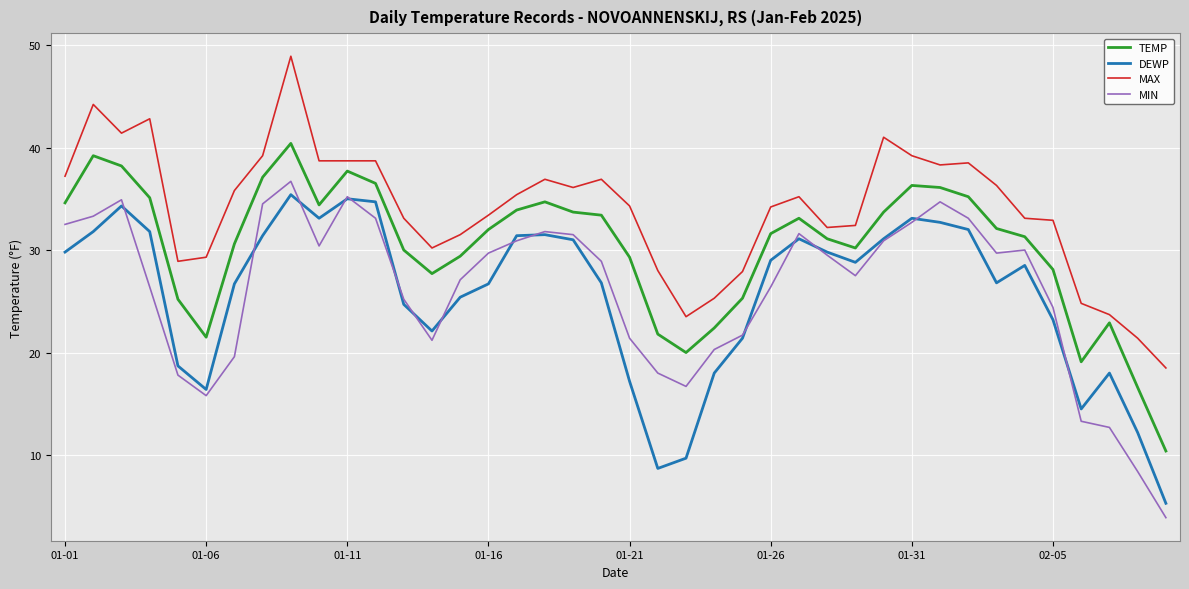

What is the maximum value shown in the chart?

48.9